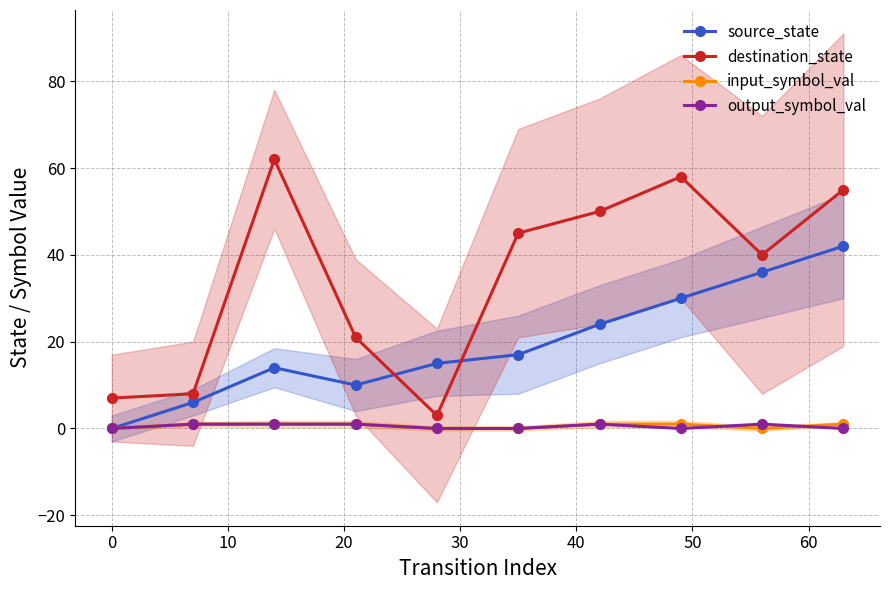

How many interior local peaks does the destination_state series have?

2